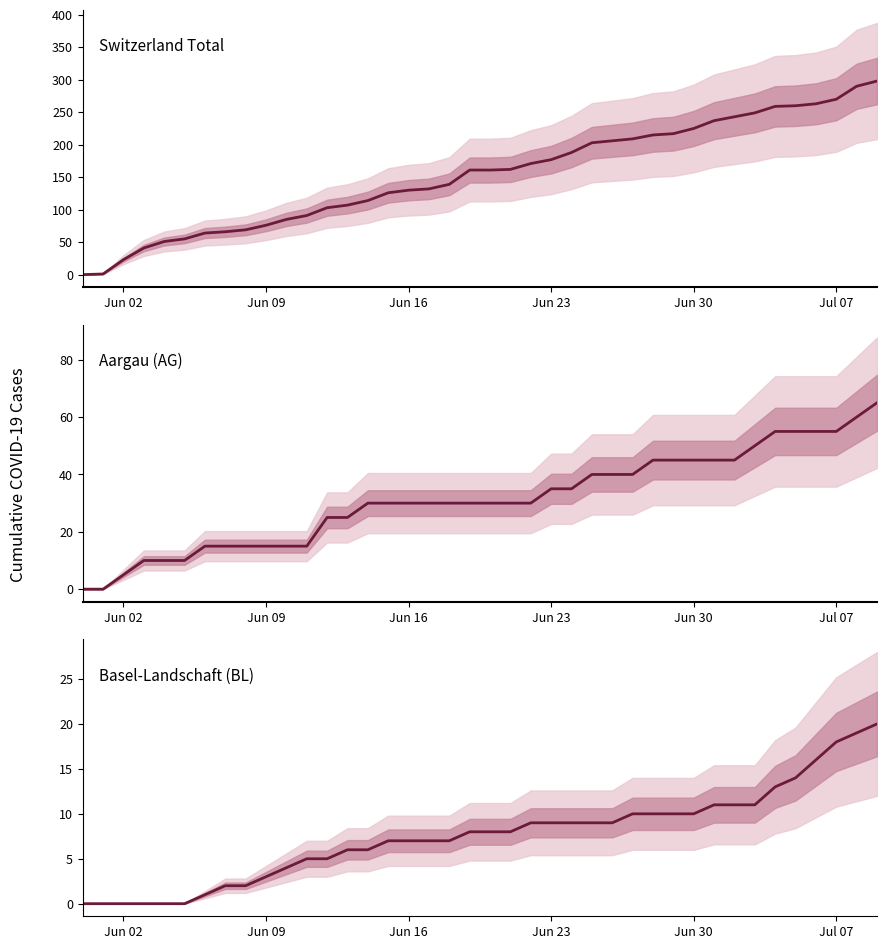

Reading left to right, transcribe all the data shown in this chart.

Switzerland Total: 0	1	23	41	51	55	64	66	69	76	85	91	103	107	114	126	130	132	139	161	161	162	171	177	188	203	206	209	215	217	225	237	243	249	259	260	263	270	290	298
Aargau (AG): 0	0	5	10	10	10	15	15	15	15	15	15	25	25	30	30	30	30	30	30	30	30	30	35	35	40	40	40	45	45	45	45	45	50	55	55	55	55	60	65
Basel-Landschaft (BL): 0	0	0	0	0	0	1	2	2	3	4	5	5	6	6	7	7	7	7	8	8	8	9	9	9	9	9	10	10	10	10	11	11	11	13	14	16	18	19	20